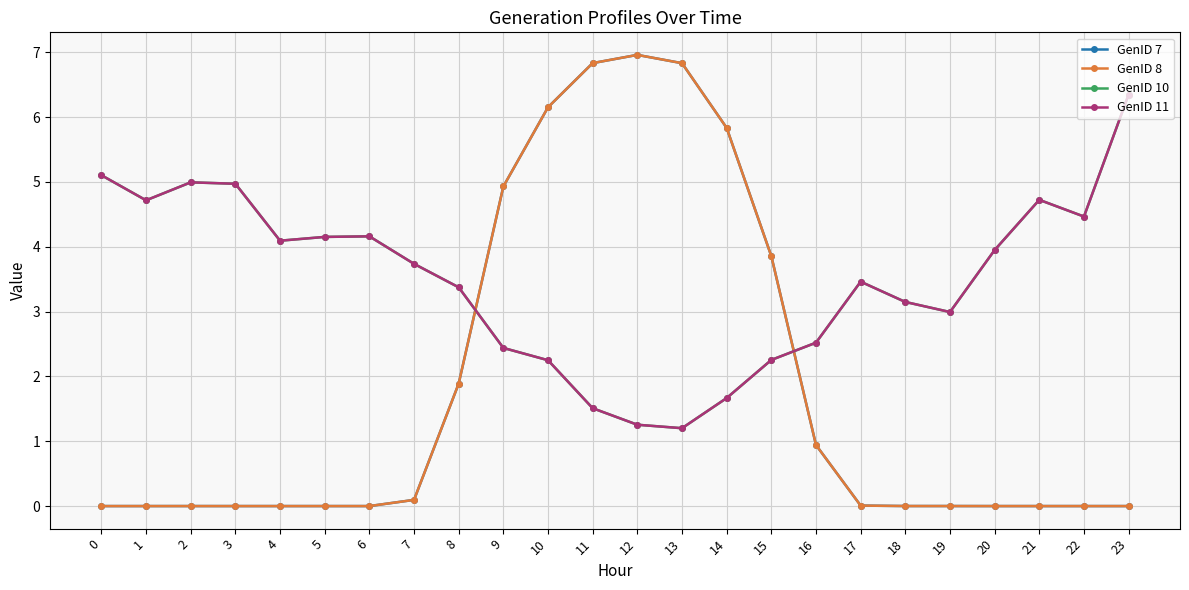

What is the difference between the second highest and minimum values in the GenID 10 series?

3.9